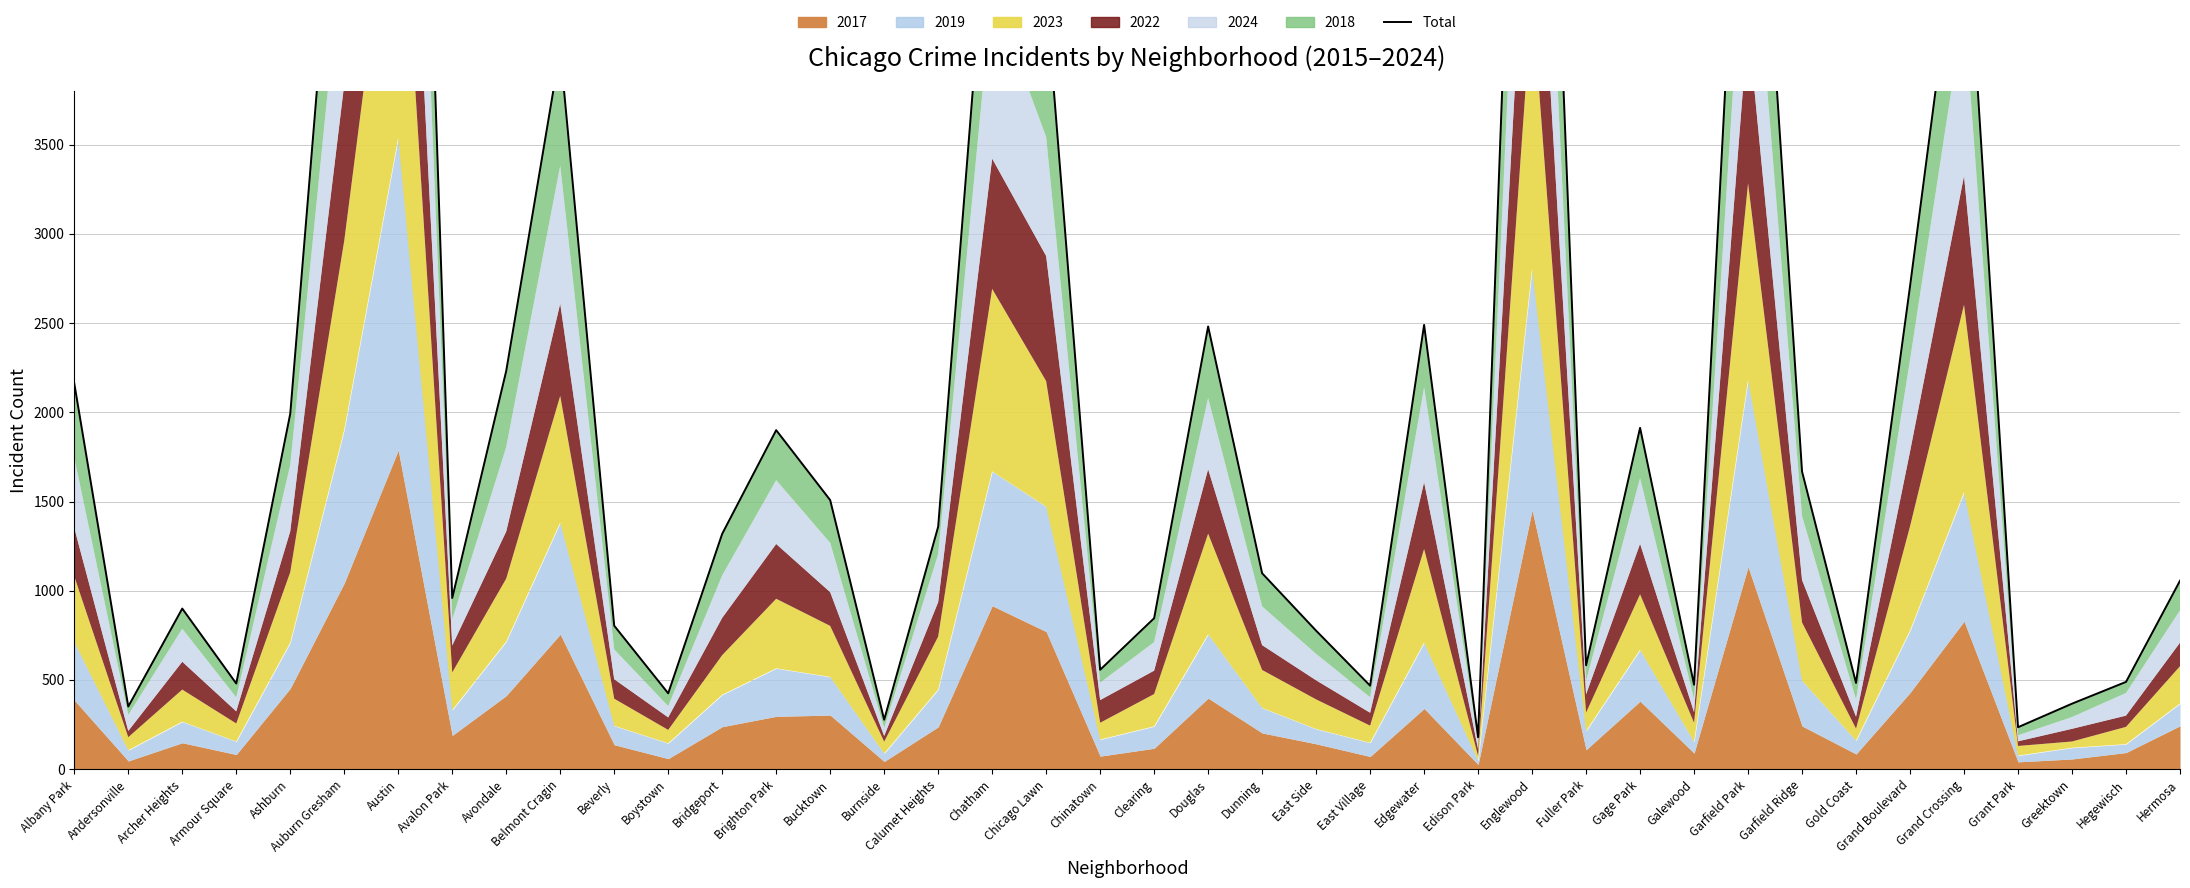

Approximately how many times larger is the value at Dunning compared to Douglas?

0.4